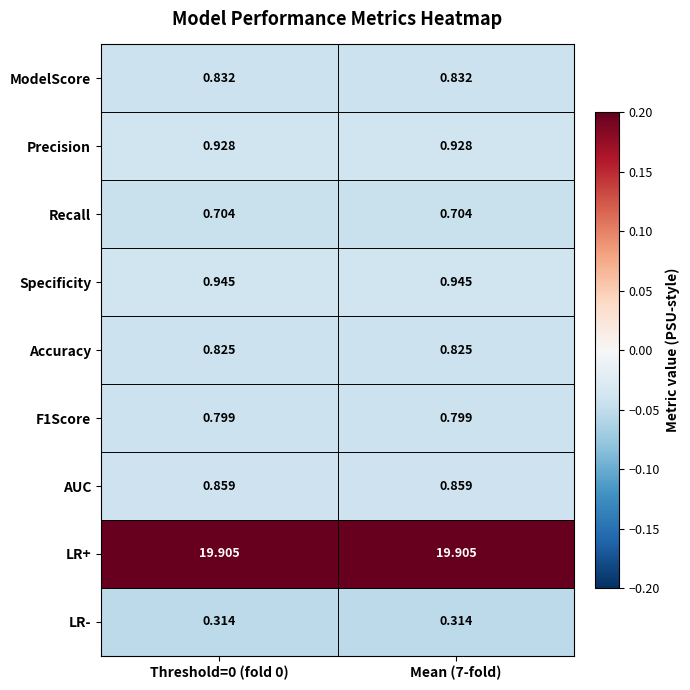

Which series has the largest total across all categories?

LR+